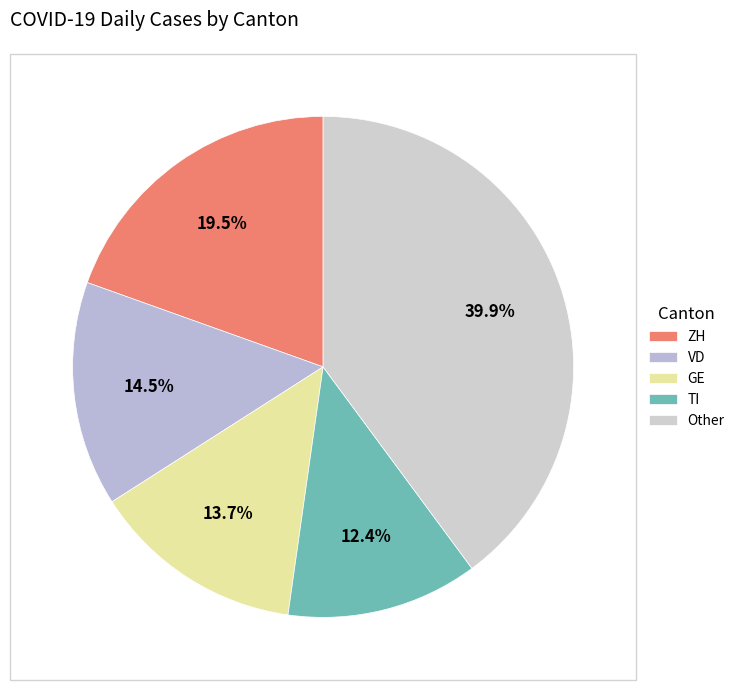

To the nearest percent, what is the difference between the largest and smallest slice percentages?

28%